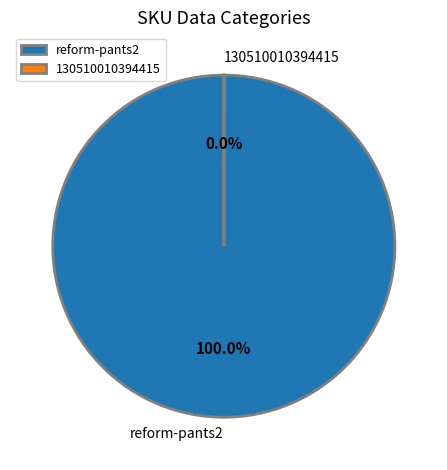

What is the largest slice in the pie chart?

reform-pants2